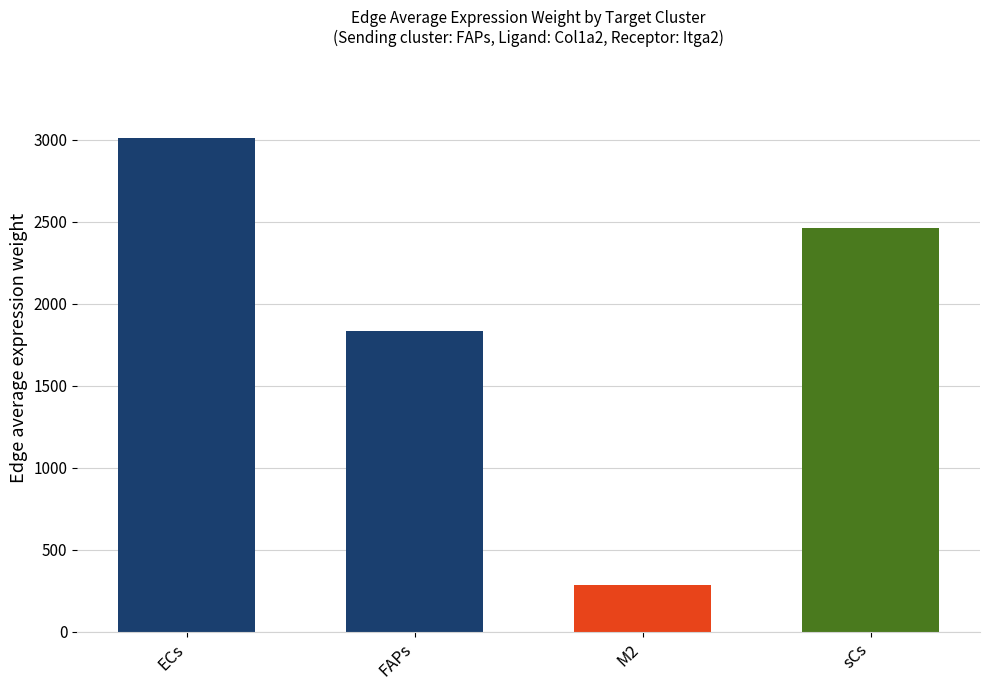

Which has a higher value, FAPs or sCs?

sCs